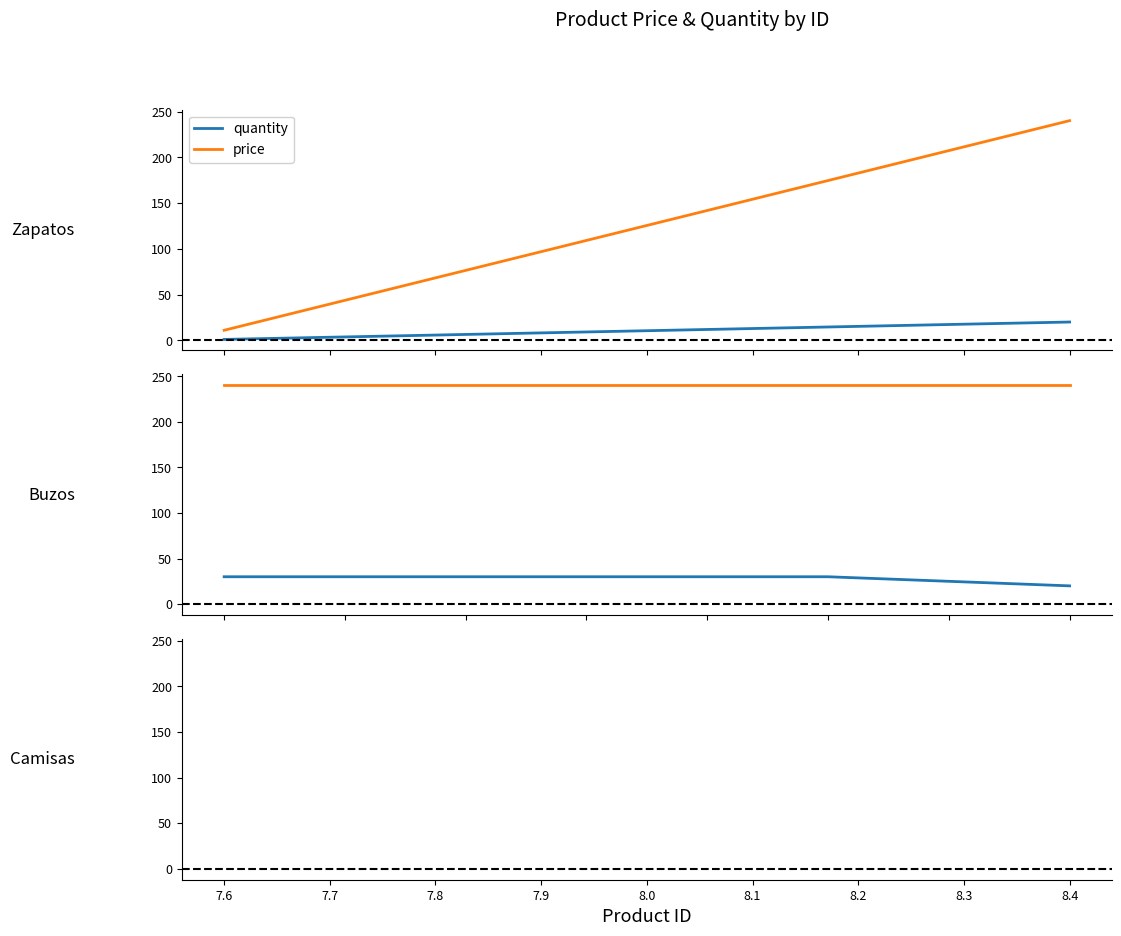

True or false: the data has more than 1 interior local peaks.

False